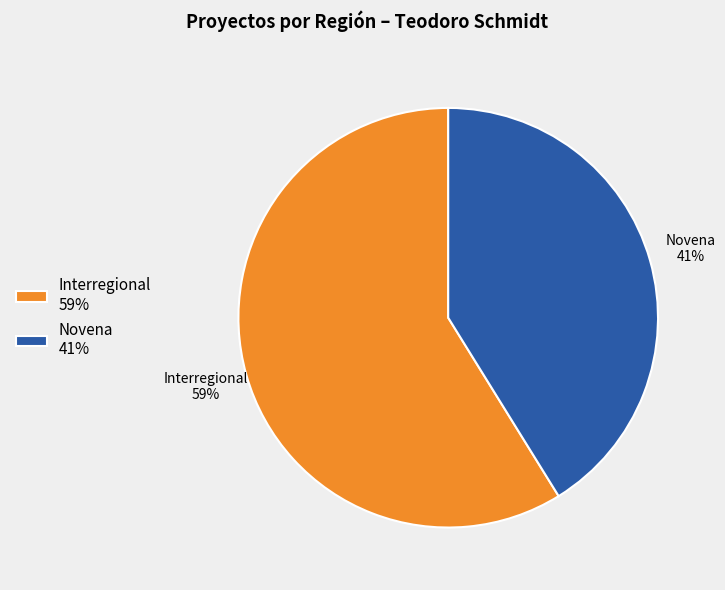

To the nearest percent, what is the difference between the Novena 41% and Interregional 59% slice percentages?

18%